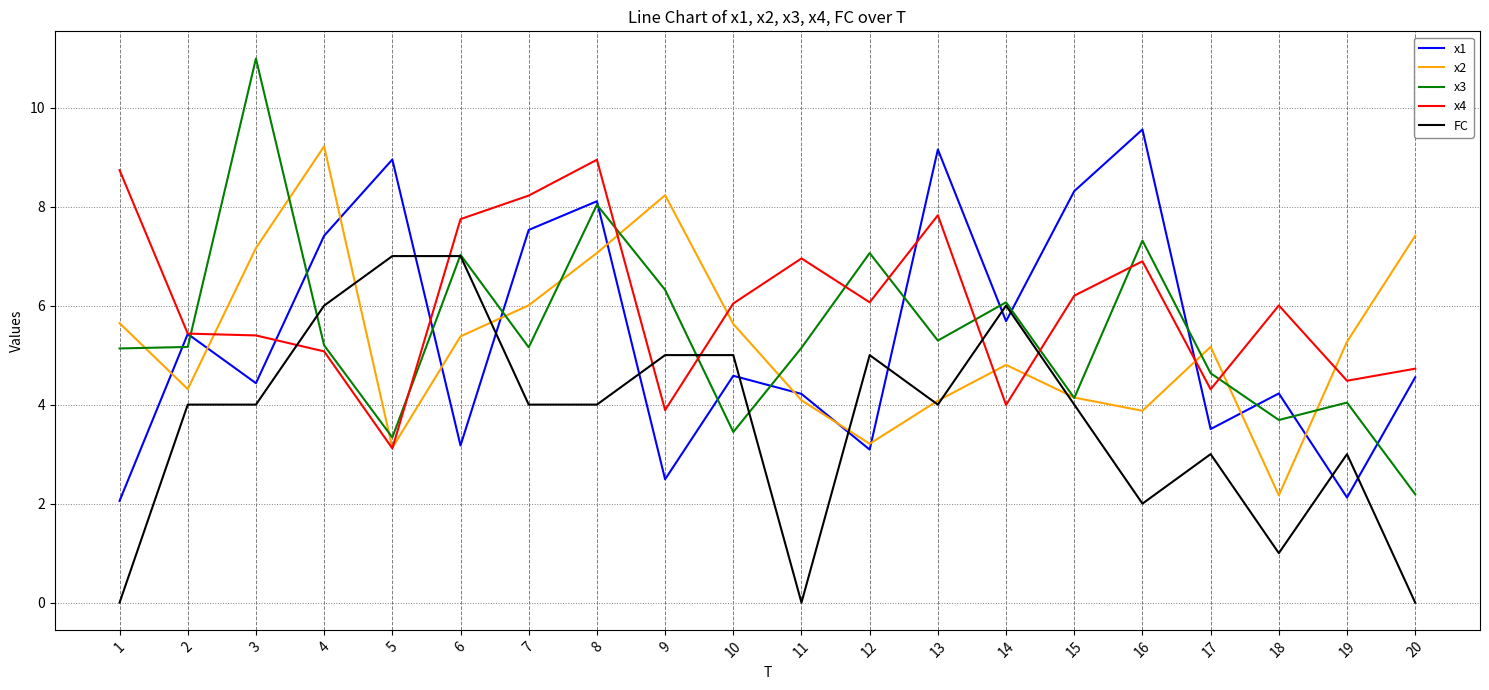

Rank the series at 18 from highest to lowest value.

x4, x1, x3, x2, FC